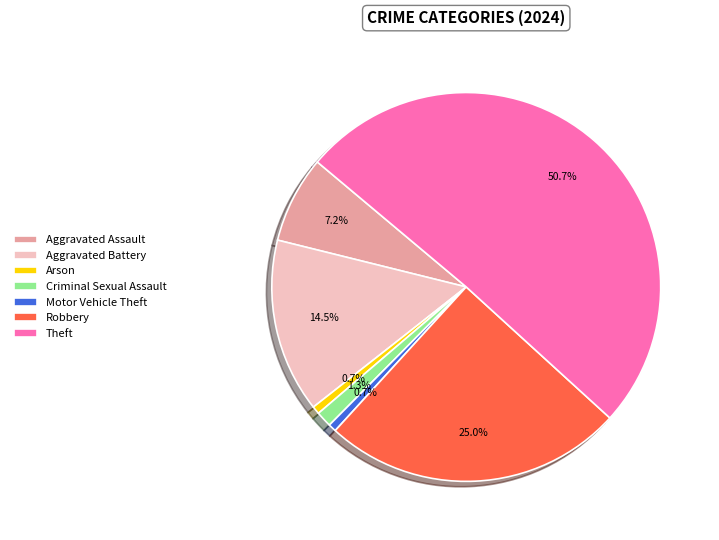

Is there a majority slice in this chart?

Yes